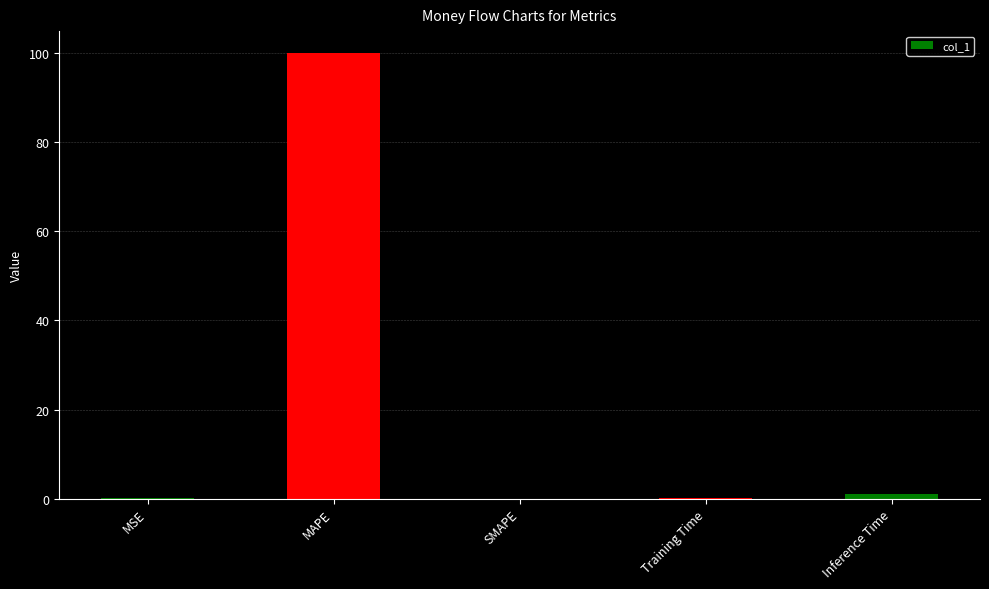

The value at SMAPE is 0.0. True or false?

True